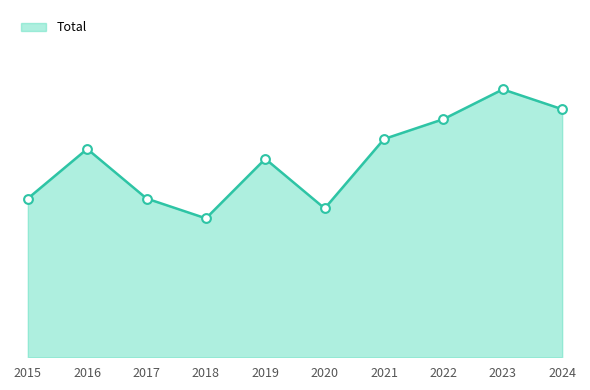

What is the ratio of the value at 2021 to the value at 2020?

1.5